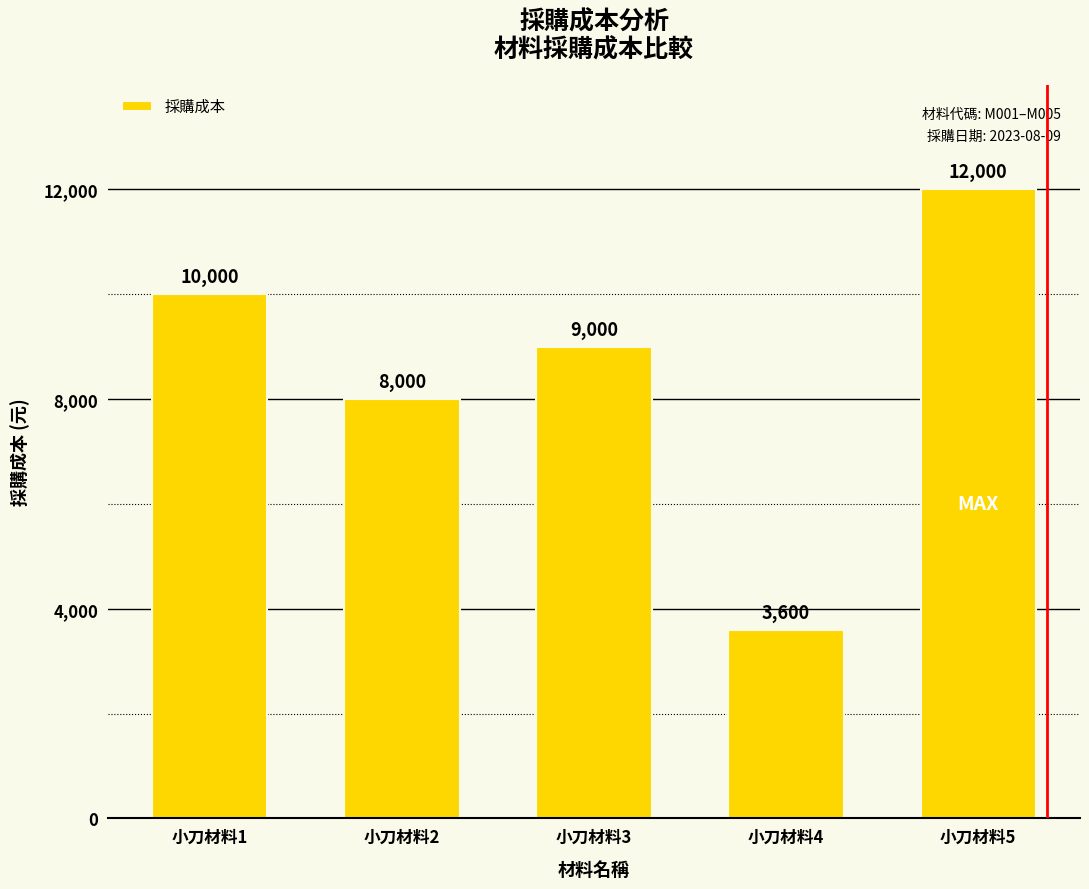

What is the ratio of the value at 小刀材料2 to the value at 小刀材料4?

2.2